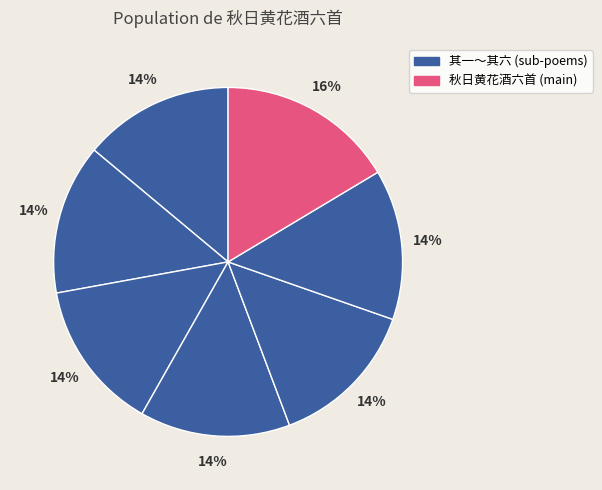

Is there any slice that represents more than half of the pie?

No